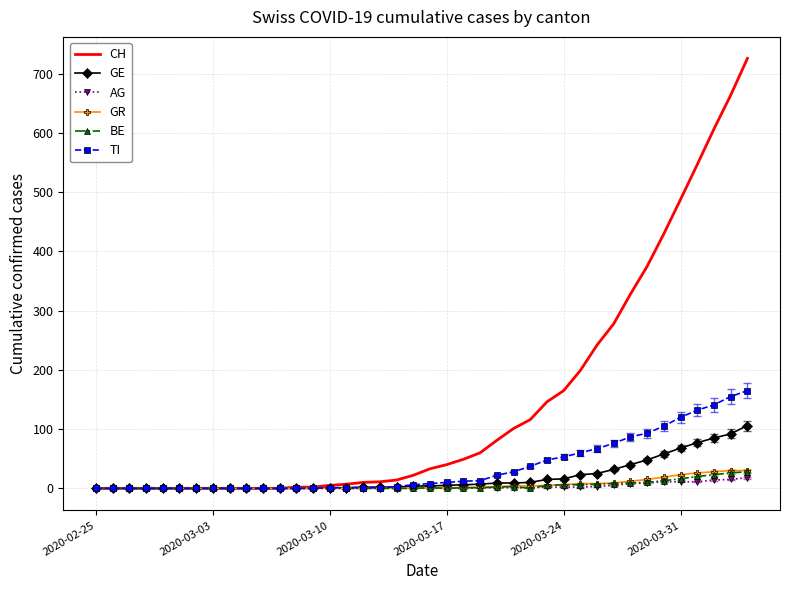

What is the highest value of the TI series?

165